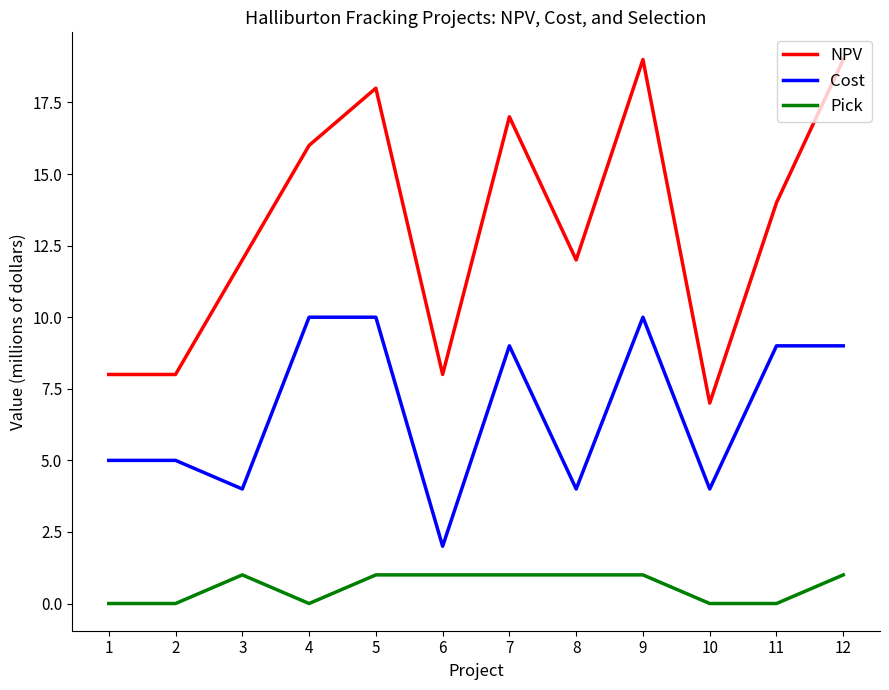

At which category does NPV reach its first local peak?

5